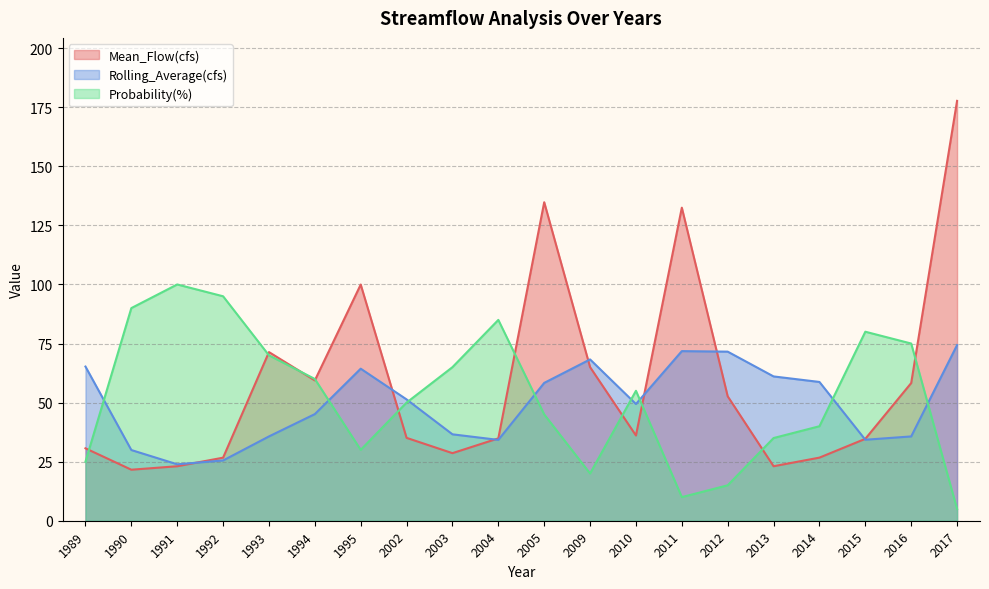

What is the sum of the Probability(%) values at 2009 and 2012?

35.0